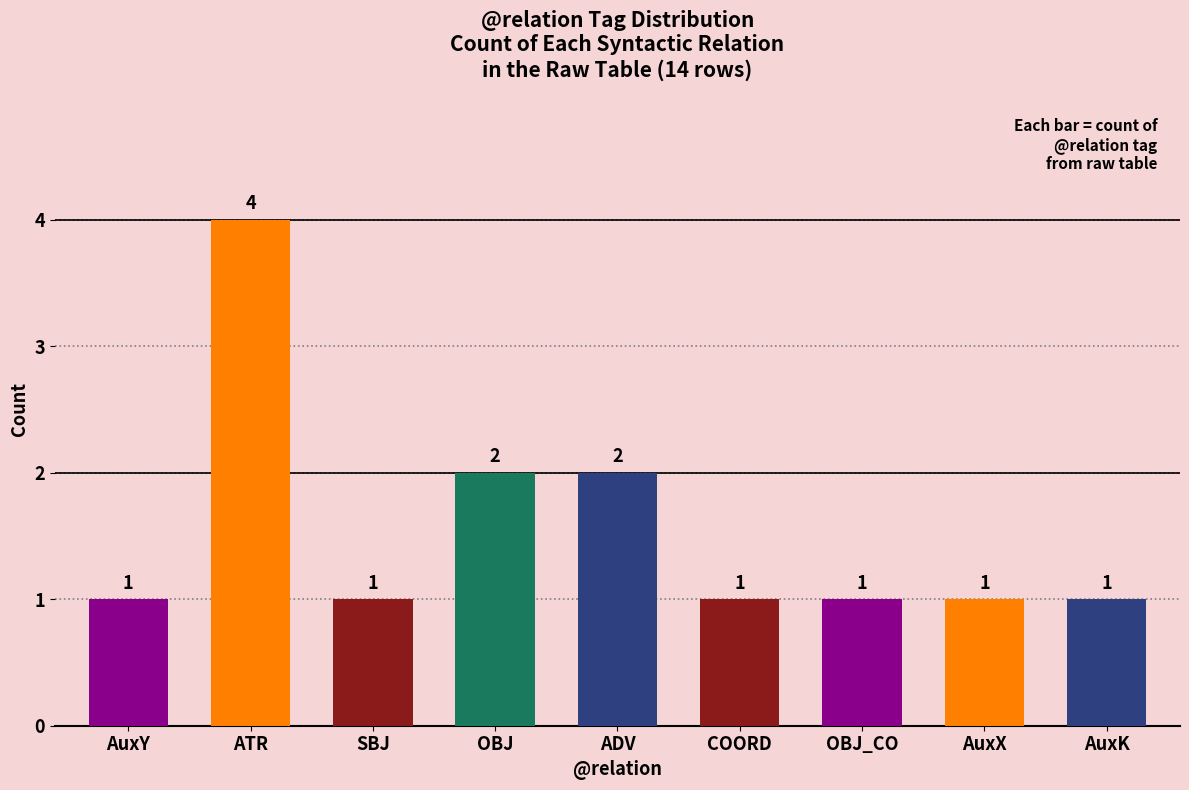

Reading left to right, extract all data points from this chart.

1	4	1	2	2	1	1	1	1